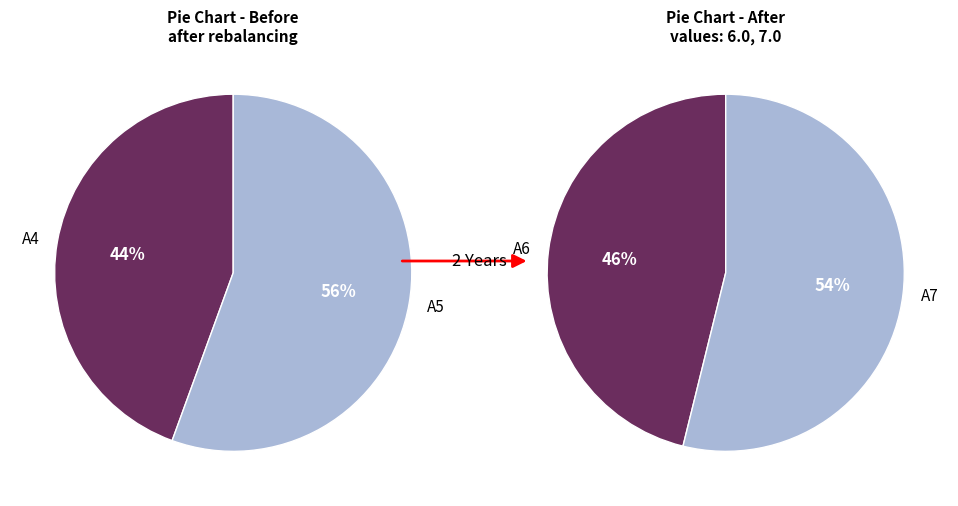

Which category has the biggest portion of the pie?

A7